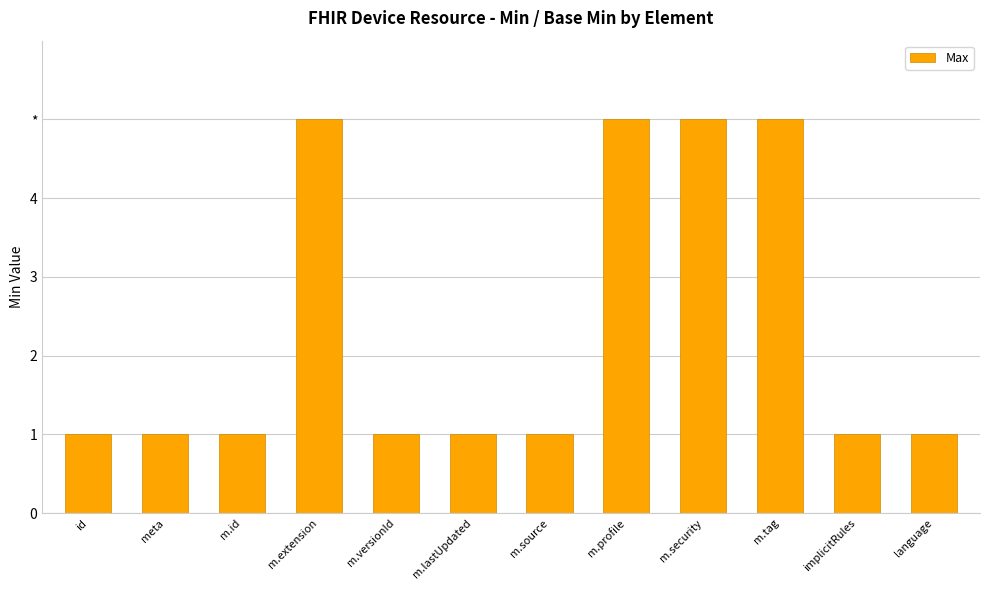

List the labels in order of value, largest first.

m.extension, m.profile, m.security, m.tag, id, meta, m.id, m.versionId, m.lastUpdated, m.source, implicitRules, language